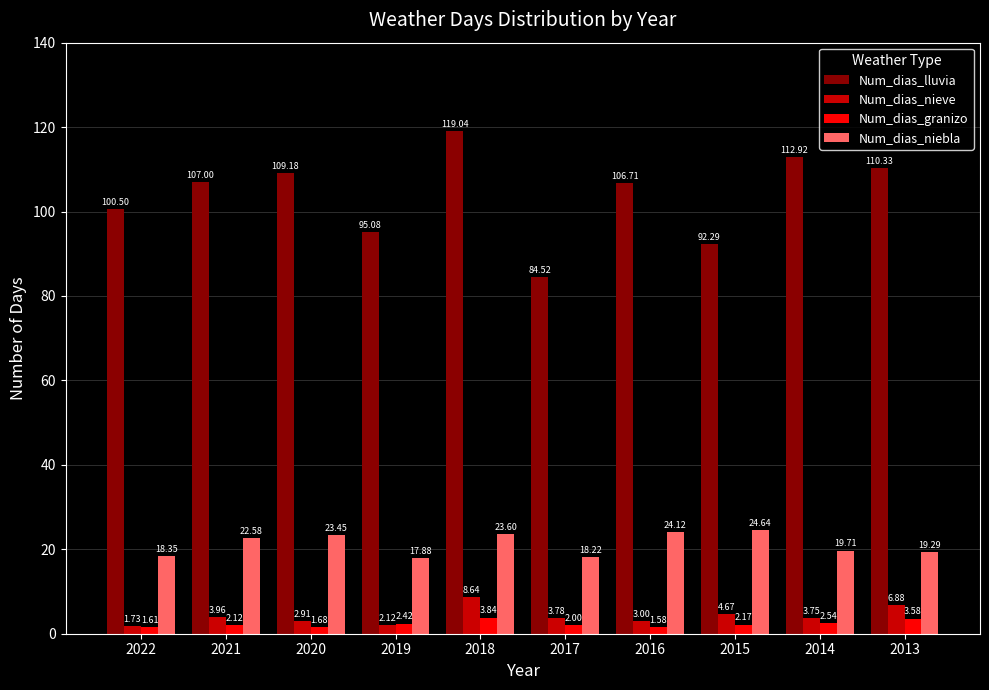

The Num_dias_niebla series shows 28.8 at 2019. True or false?

False